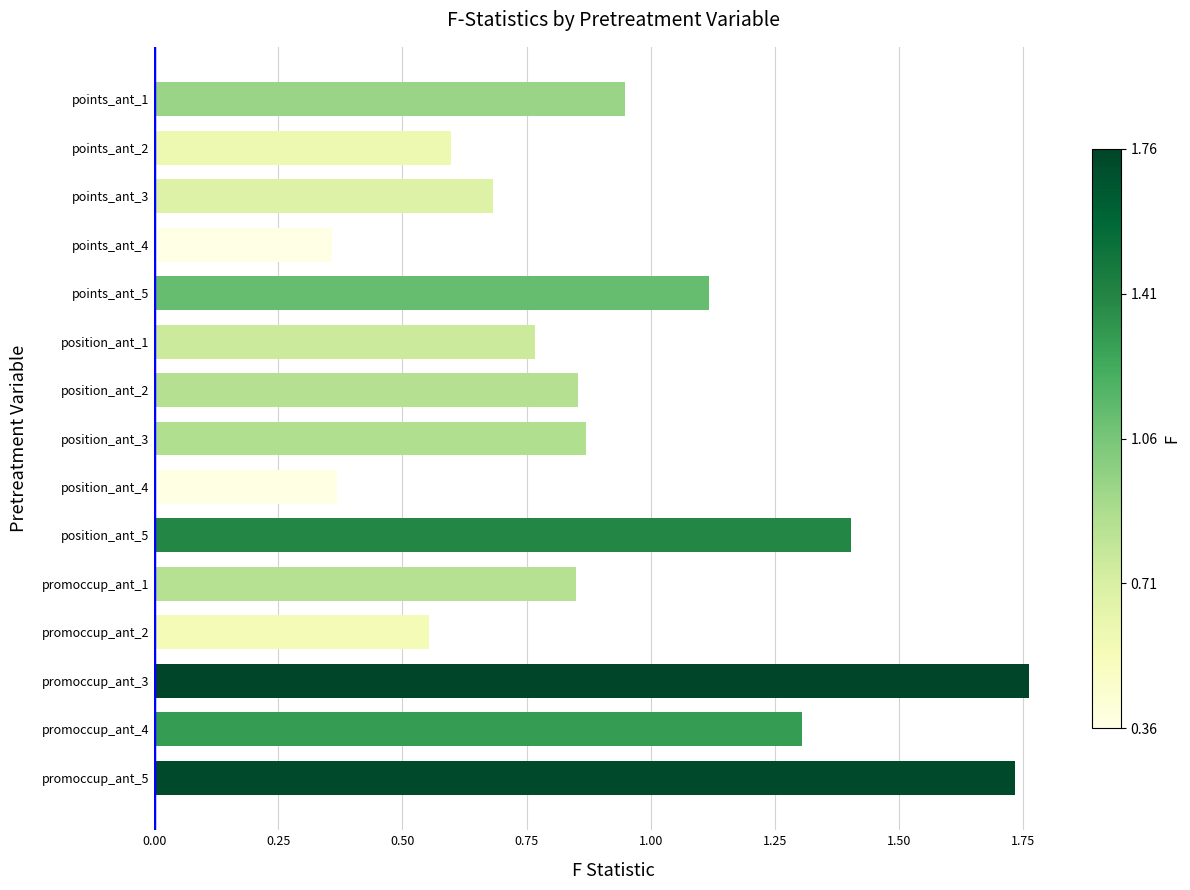

True or false: the data shows 1.1 at points_ant_2.

False